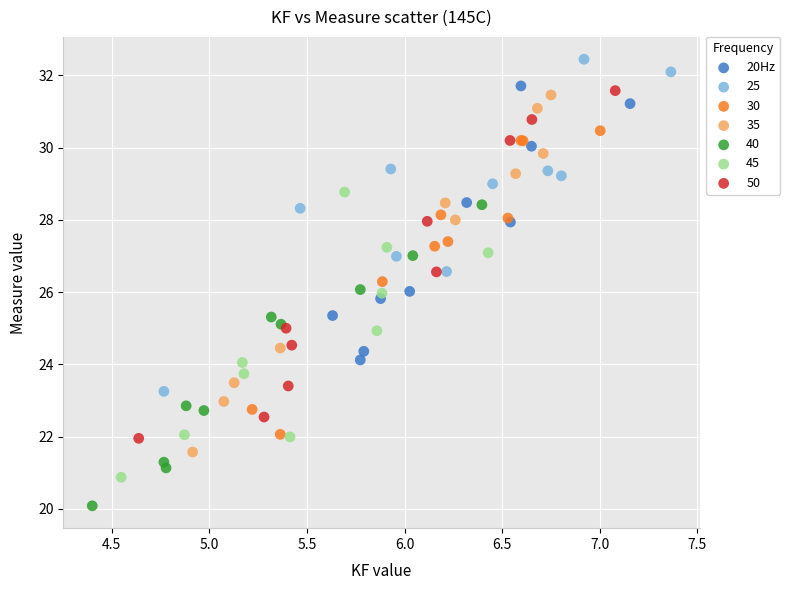

Which series contains the highest Y value?

25